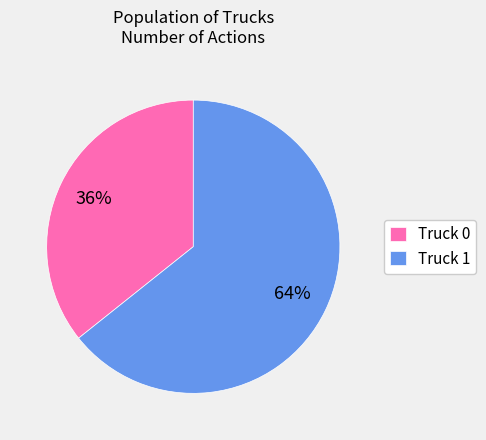

What is the smallest slice in the pie chart?

Truck 0